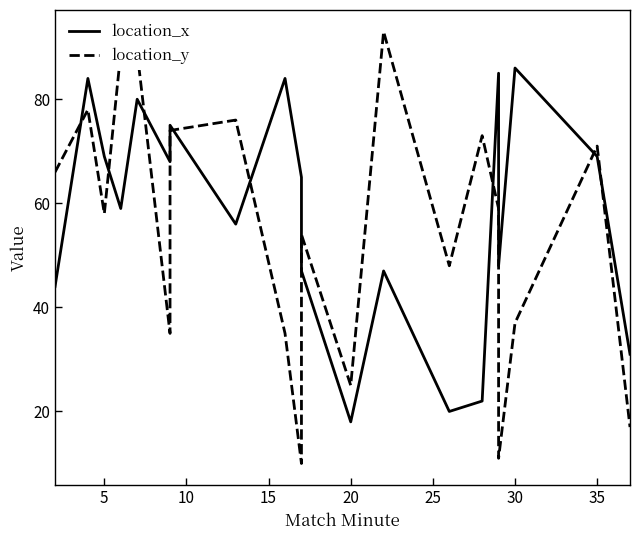

Reading left to right, extract all data points from this chart.

location_x: 44	84	69	59	80	68	75	56	84	65	47	18	47	20	22	85	48	86	69	31
location_y: 66	78	58	89	89	35	74	76	35	10	54	25	93	48	73	59	11	37	71	17